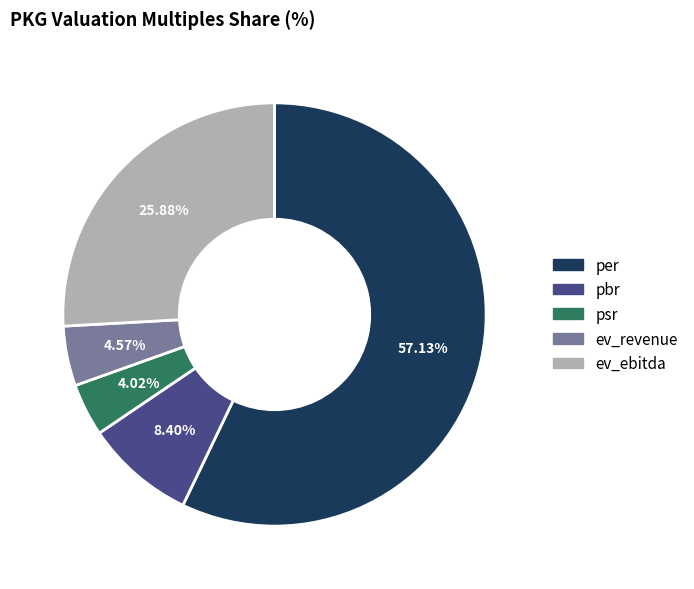

To the nearest percent, what percentage of the pie is per?

57%